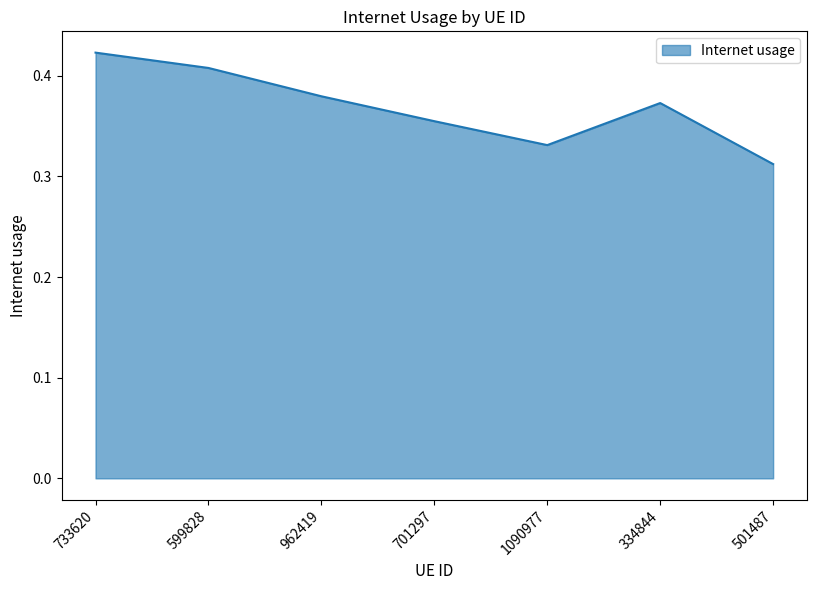

Count the number of data series in this chart.

1